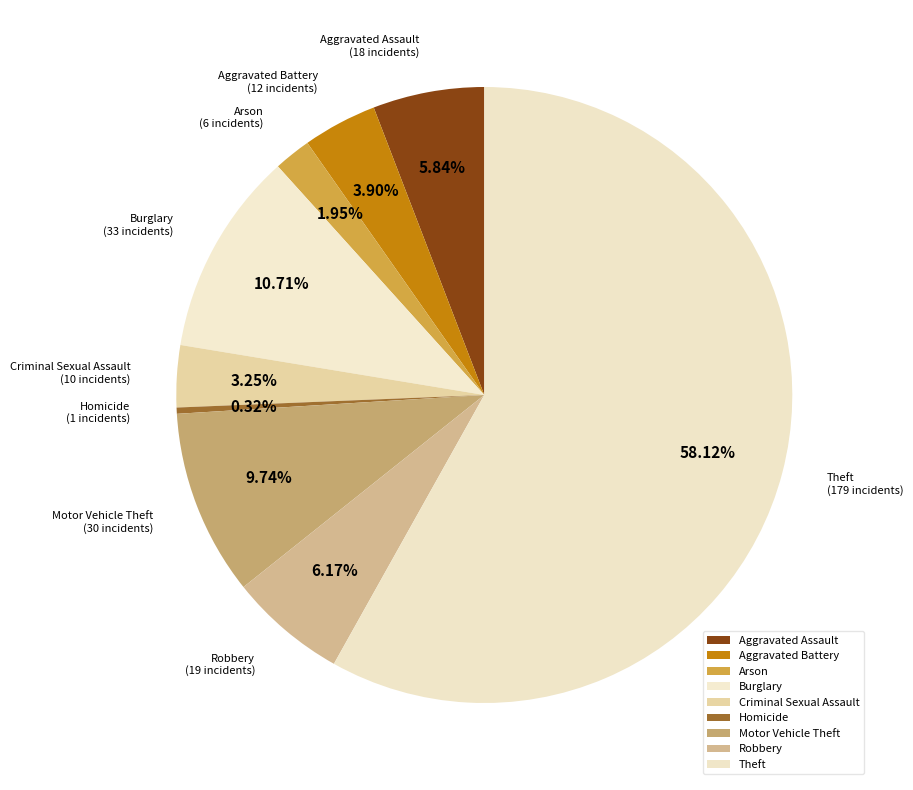

What percentage is the Theft slice, to the nearest percent?

58%